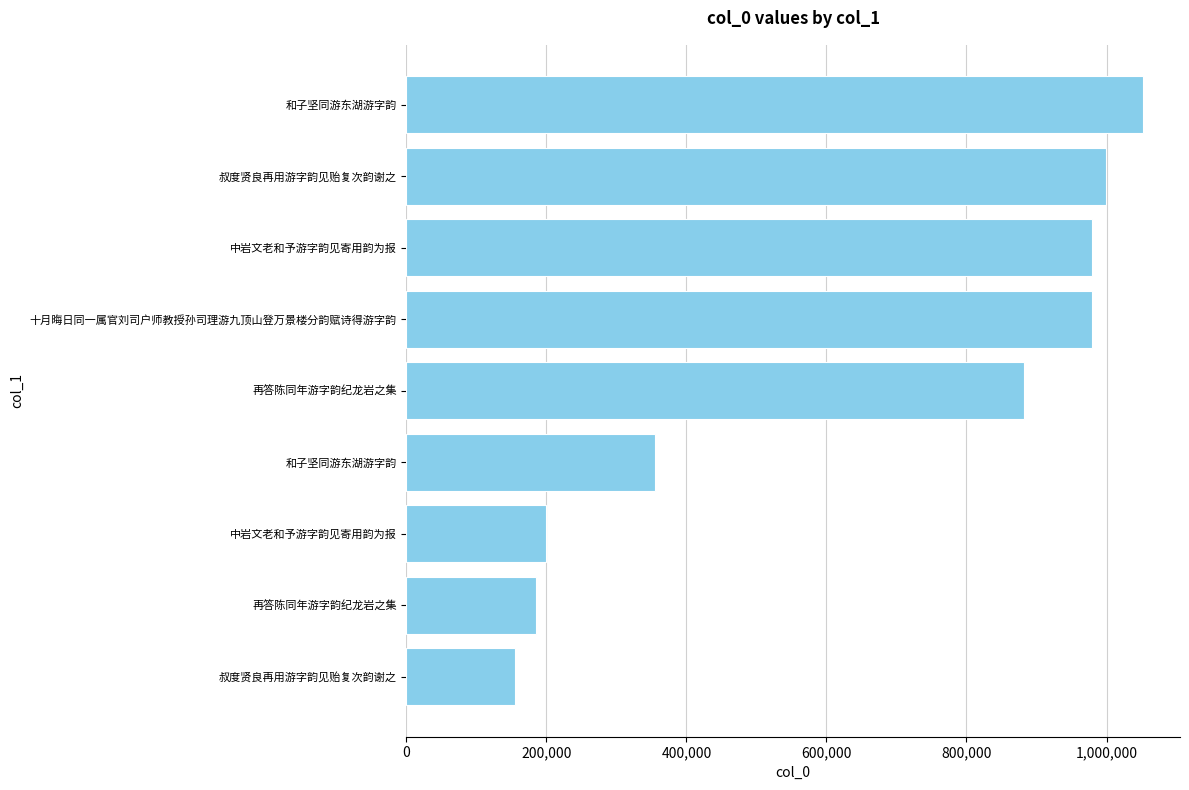

How many distinct data groups are displayed?

1